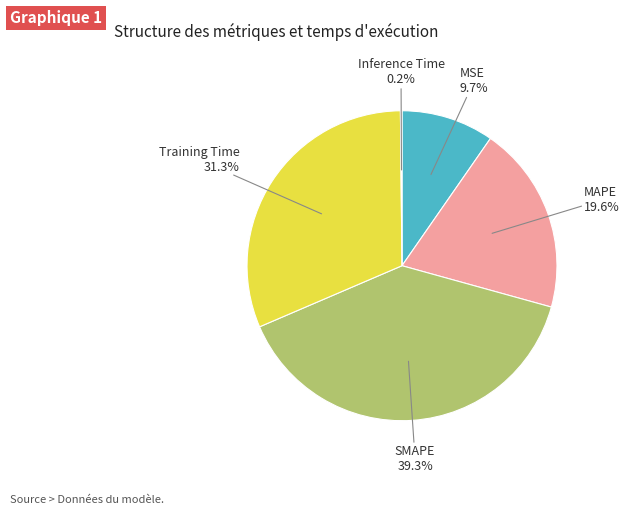

True or false: Training Time accounts for 24% of the total.

False